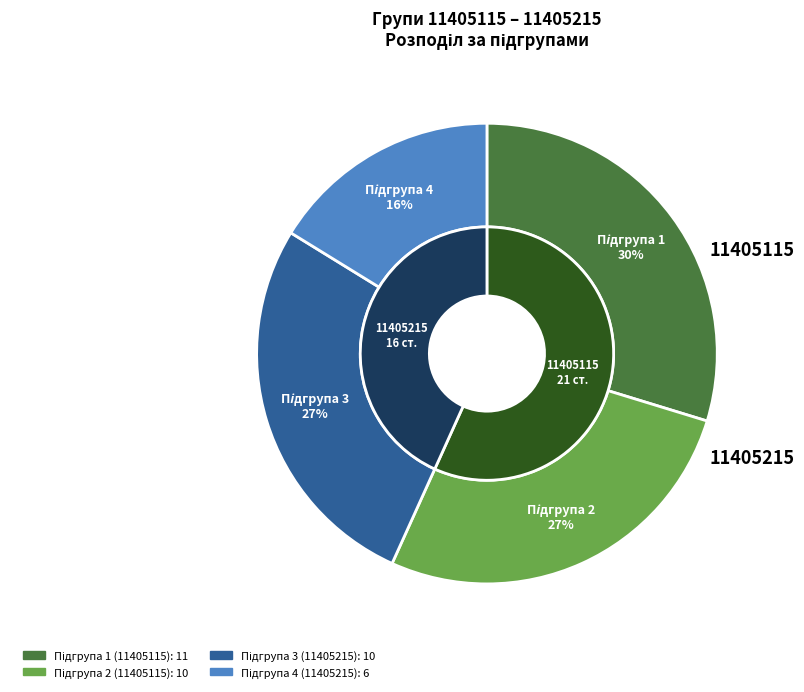

Which has a higher value, 11405115 or 11405215?

11405115